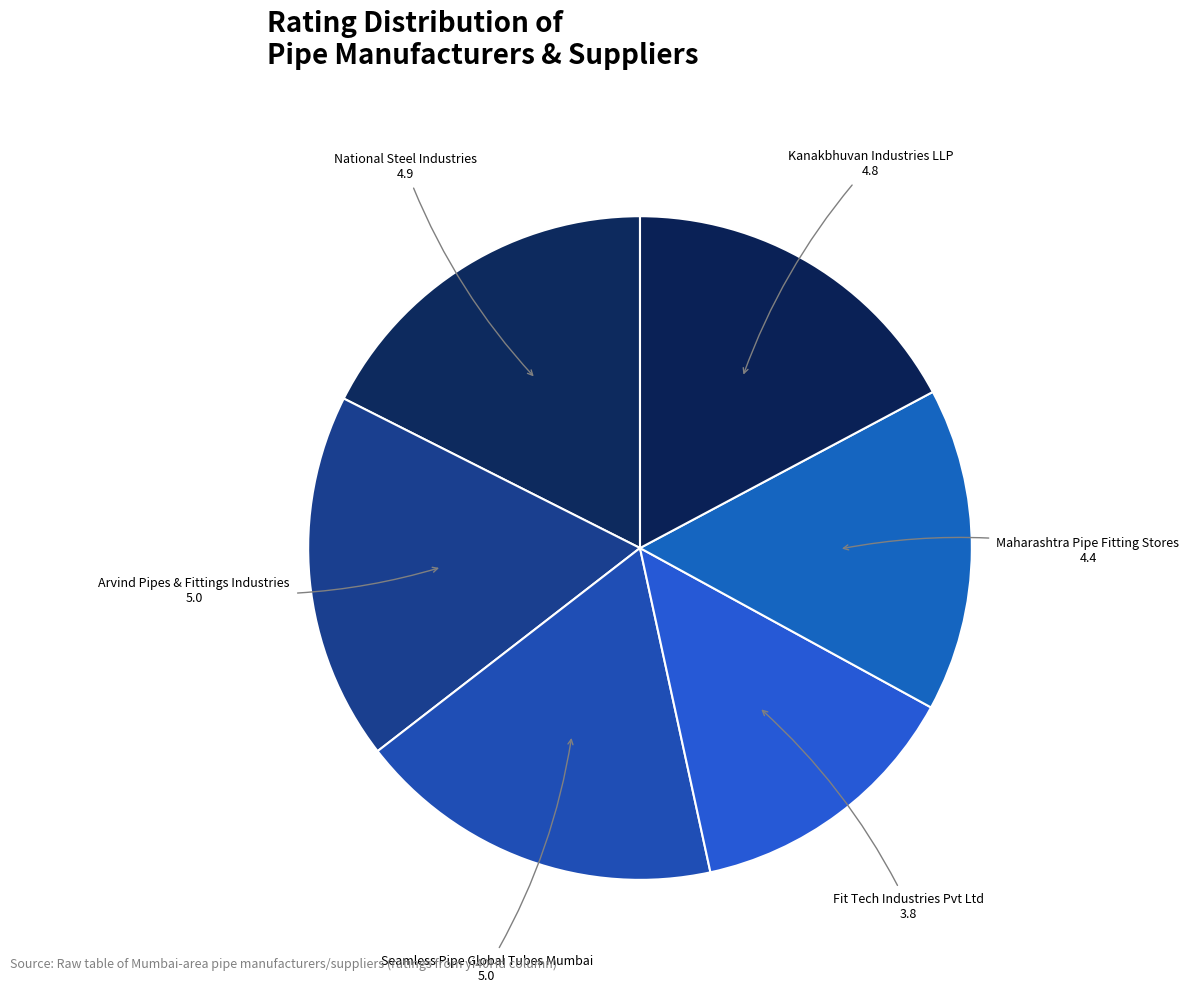

How many slices are in this pie chart?

6